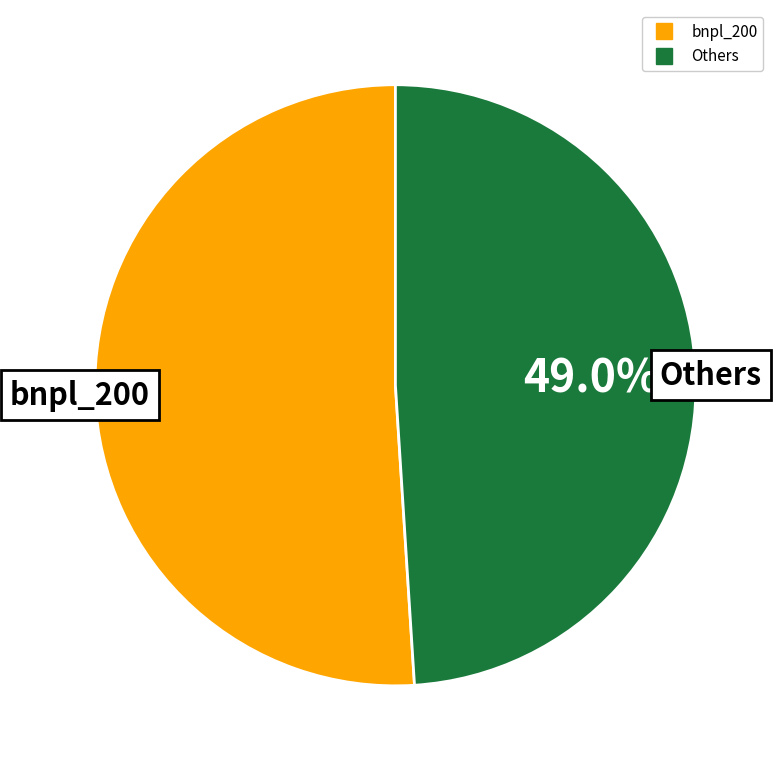

Does any single category account for the majority?

Yes